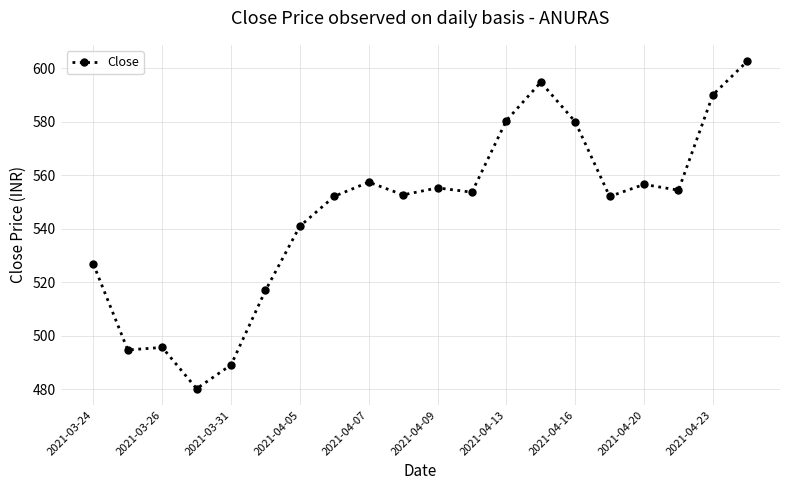

What is the average value?

546.3